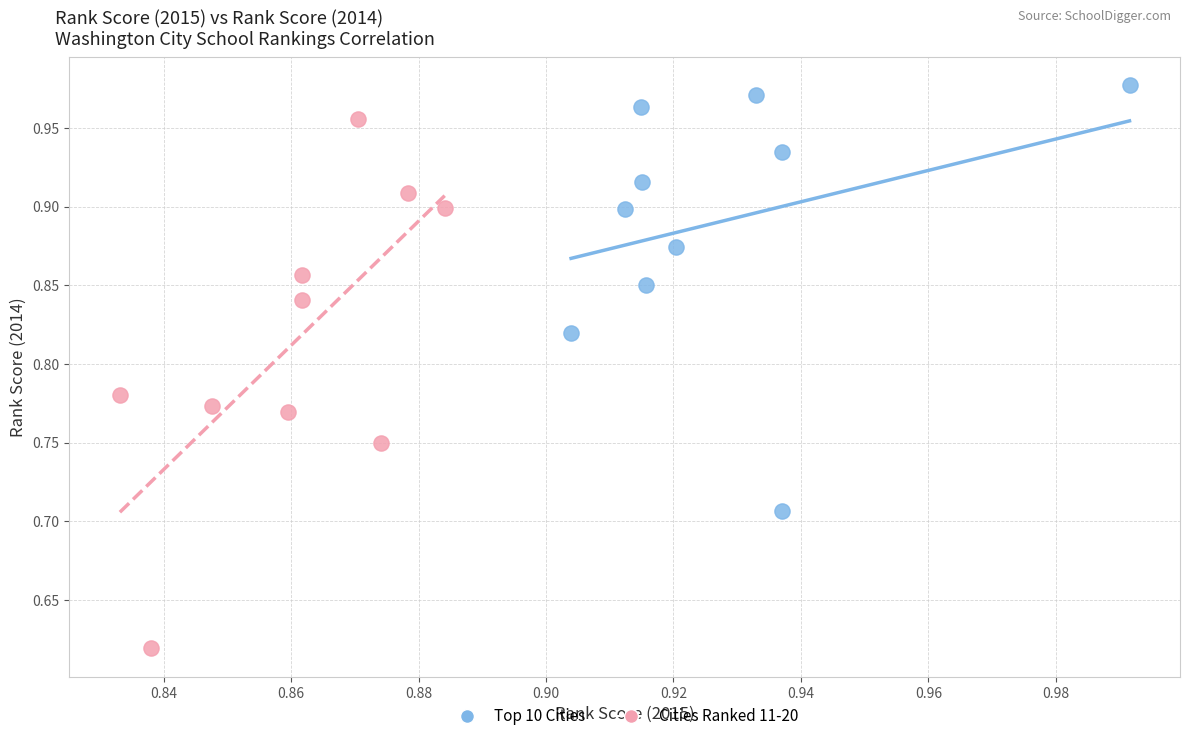

Which series reaches the maximum Y coordinate?

Top 10 Cities